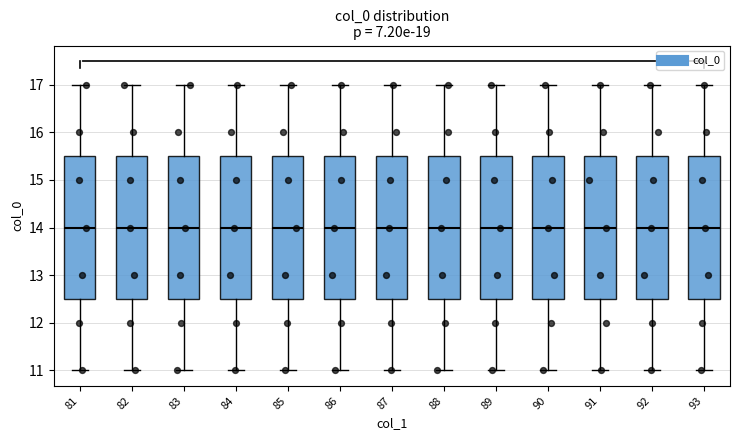

Reading left to right, read every box against the y-axis: the position of its median line, the range the box covers, and the ends of its whiskers. The values are not printed on the chart, so give them approximately, as read against the axis.

81: median 14.0, box 12.5 to 15.5, whiskers 11.0 to 17.0
82: median 14.0, box 12.5 to 15.5, whiskers 11.0 to 17.0
83: median 14.0, box 12.5 to 15.5, whiskers 11.0 to 17.0
84: median 14.0, box 12.5 to 15.5, whiskers 11.0 to 17.0
85: median 14.0, box 12.5 to 15.5, whiskers 11.0 to 17.0
86: median 14.0, box 12.5 to 15.5, whiskers 11.0 to 17.0
87: median 14.0, box 12.5 to 15.5, whiskers 11.0 to 17.0
88: median 14.0, box 12.5 to 15.5, whiskers 11.0 to 17.0
89: median 14.0, box 12.5 to 15.5, whiskers 11.0 to 17.0
90: median 14.0, box 12.5 to 15.5, whiskers 11.0 to 17.0
91: median 14.0, box 12.5 to 15.5, whiskers 11.0 to 17.0
92: median 14.0, box 12.5 to 15.5, whiskers 11.0 to 17.0
93: median 14.0, box 12.5 to 15.5, whiskers 11.0 to 17.0